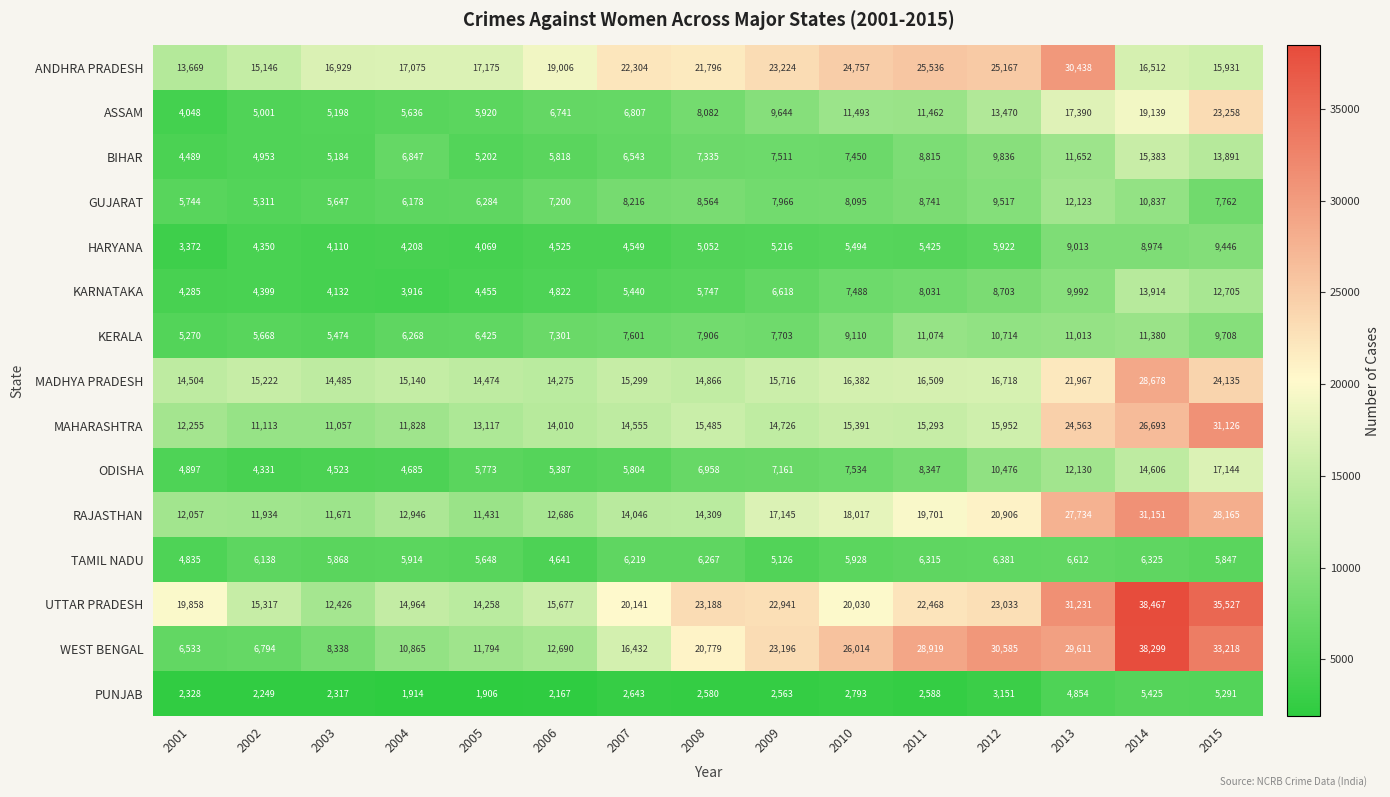

The ANDHRA PRADESH series shows 19006 at 2006. True or false?

True